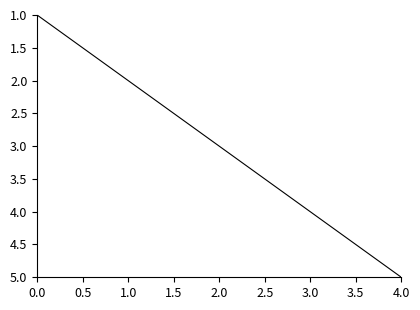

Rank the categories by value from highest to lowest.

4.0, 3.0, 2.0, 1.0, 0.0